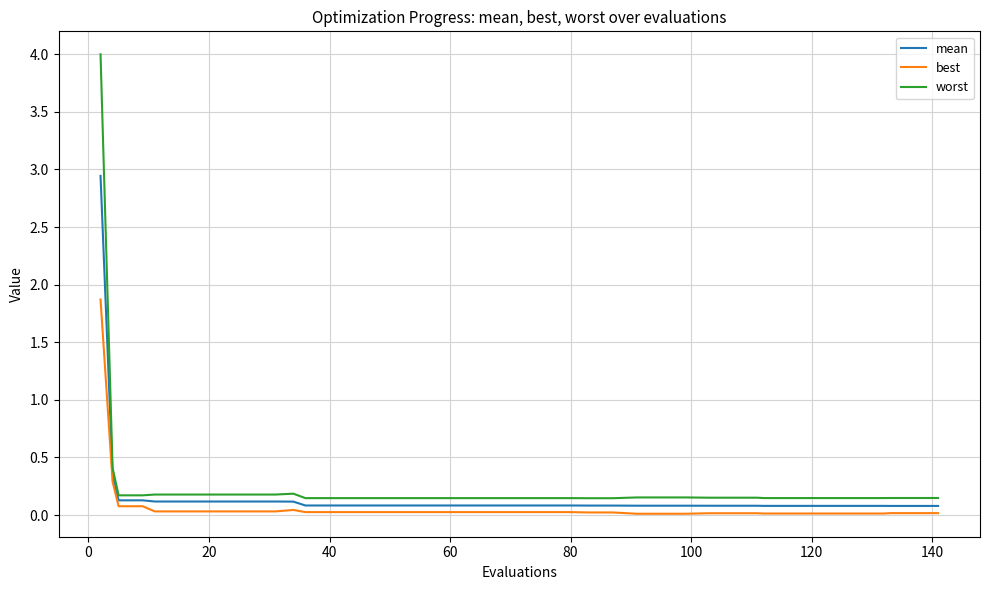

Is this an area chart (filled region under the line)?

No